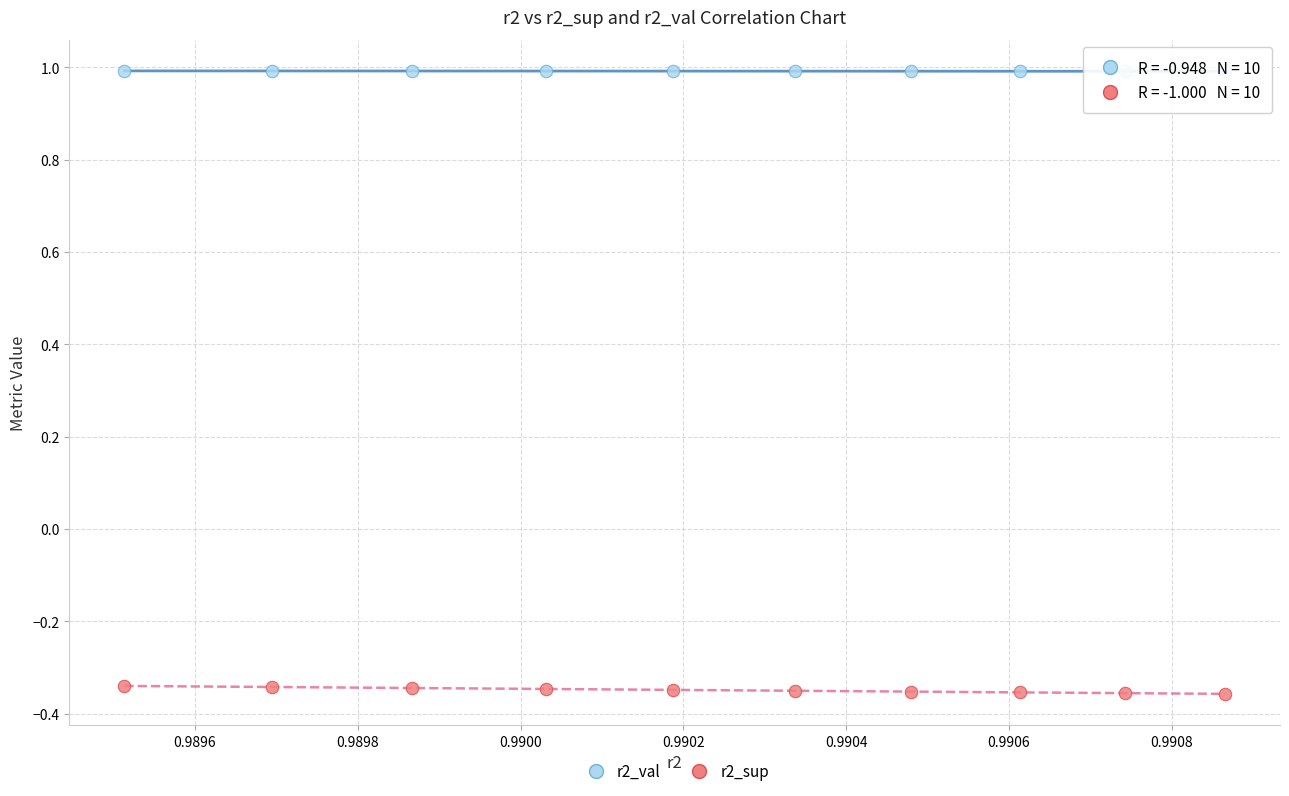

Across all data points, what is the range of Y values (max minus min)?

1.3